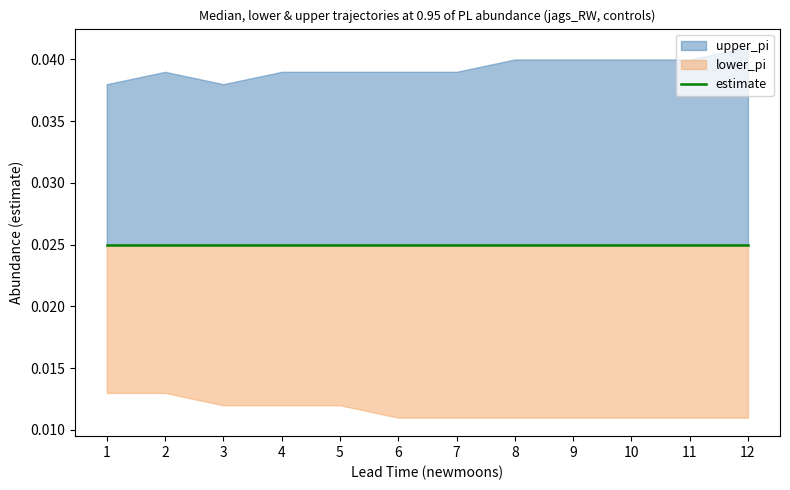

True or false: estimate has a value of 0.0 at 1.

False